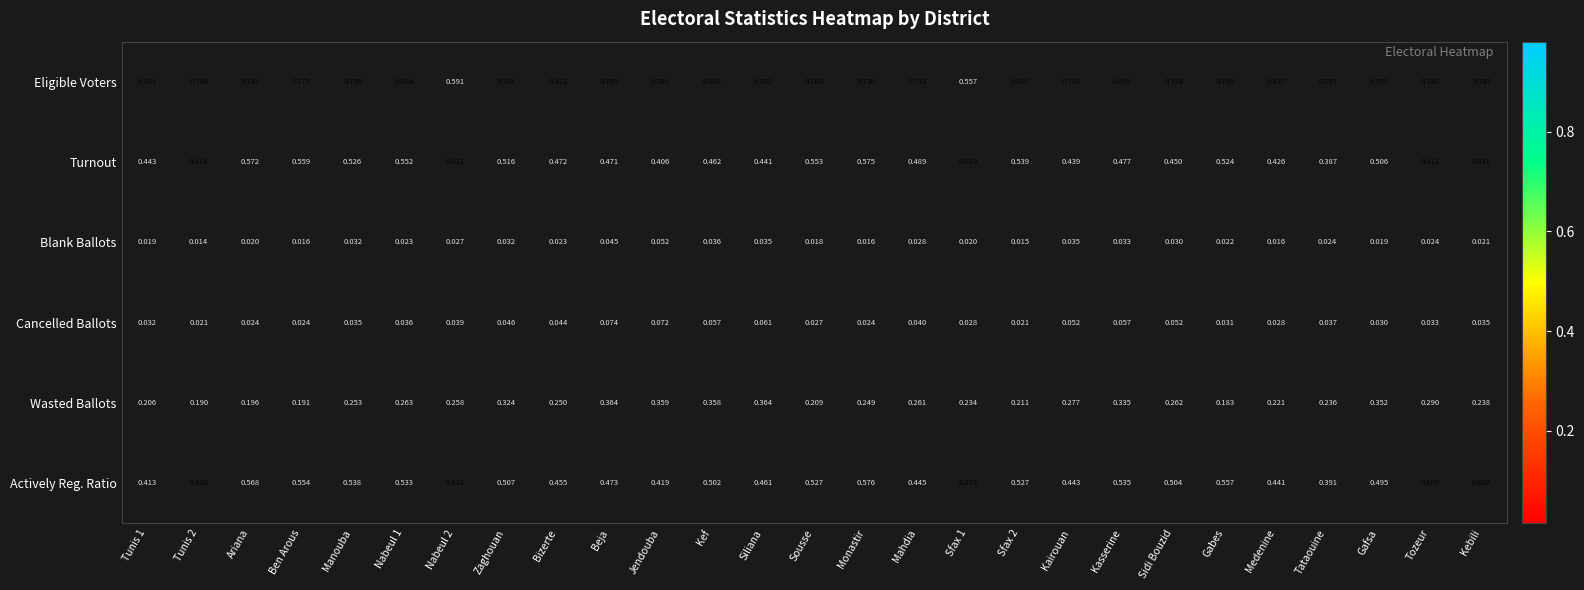

Rank the series at Beja from lowest to highest value.

Blank Ballots, Cancelled Ballots, Wasted Ballots, Turnout, Actively Reg. Ratio, Eligible Voters